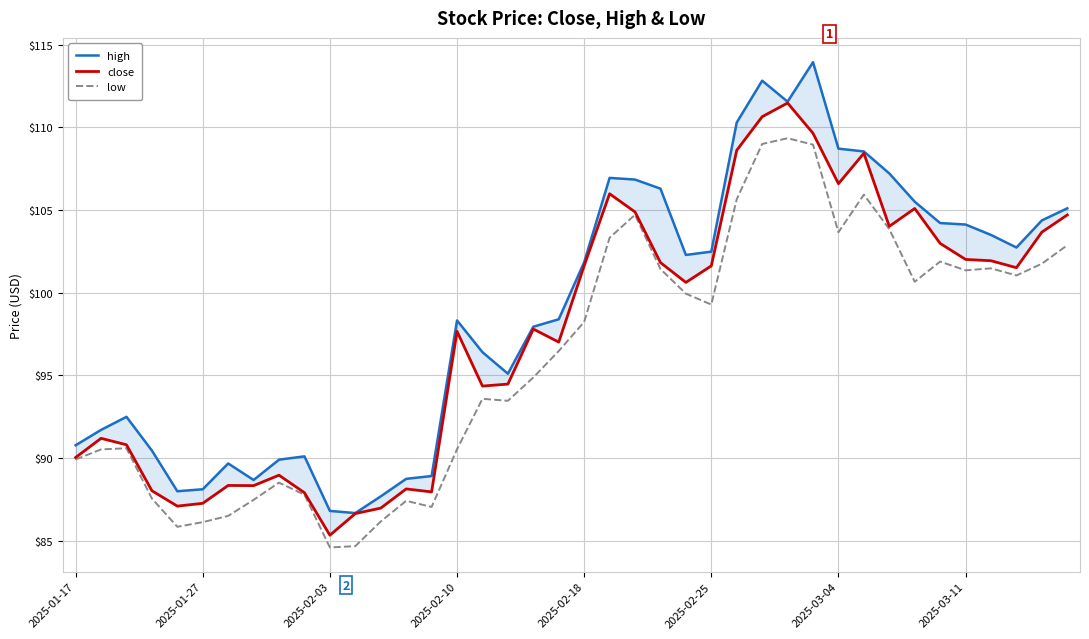

True or false: low and close cross at least once.

False